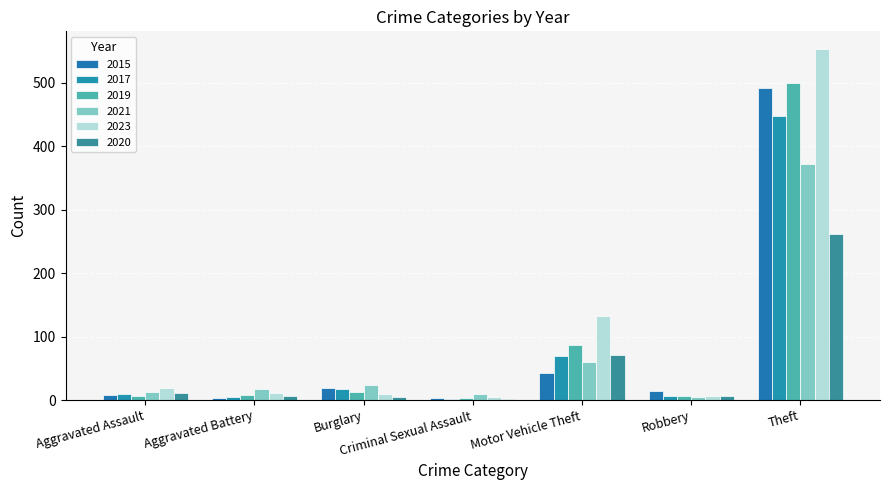

Which label corresponds to the smallest value in the chart?

Criminal Sexual Assault